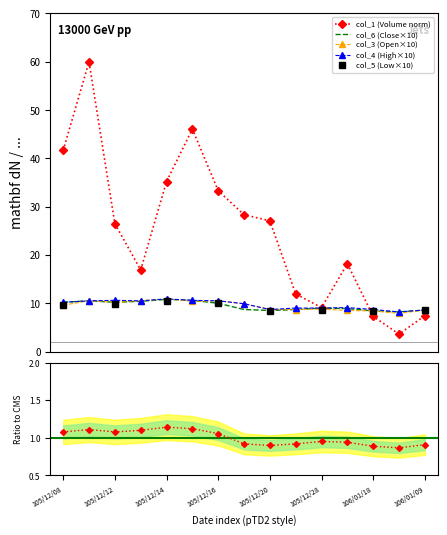

True or false: High has more than 1 interior local peaks.

True